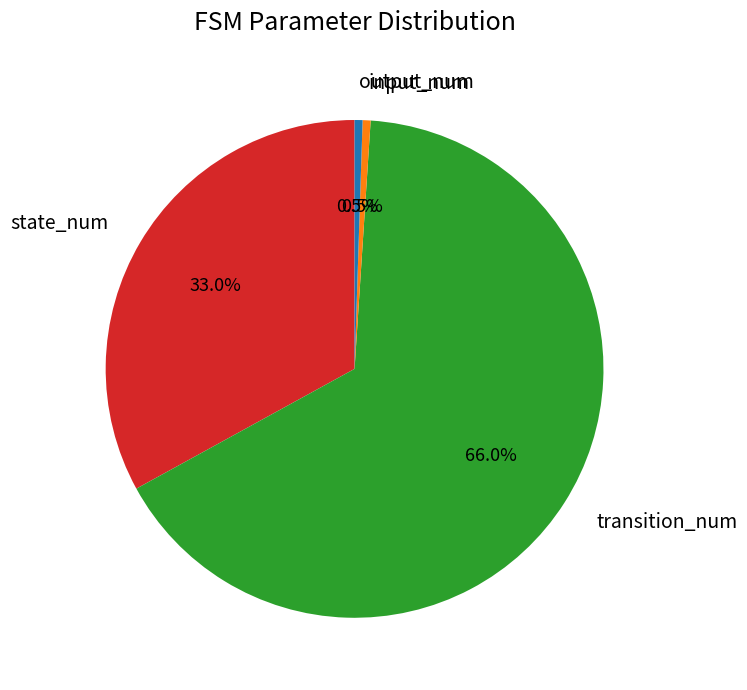

Combined, what portion of the pie is output_num and input_num?

1.0%